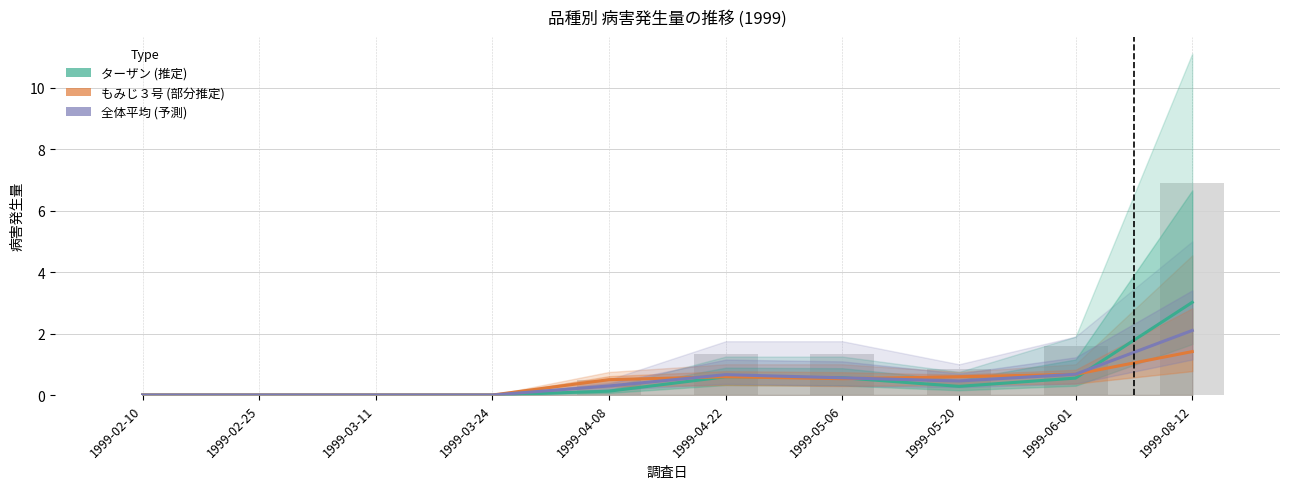

How many groups of bars are there?

10